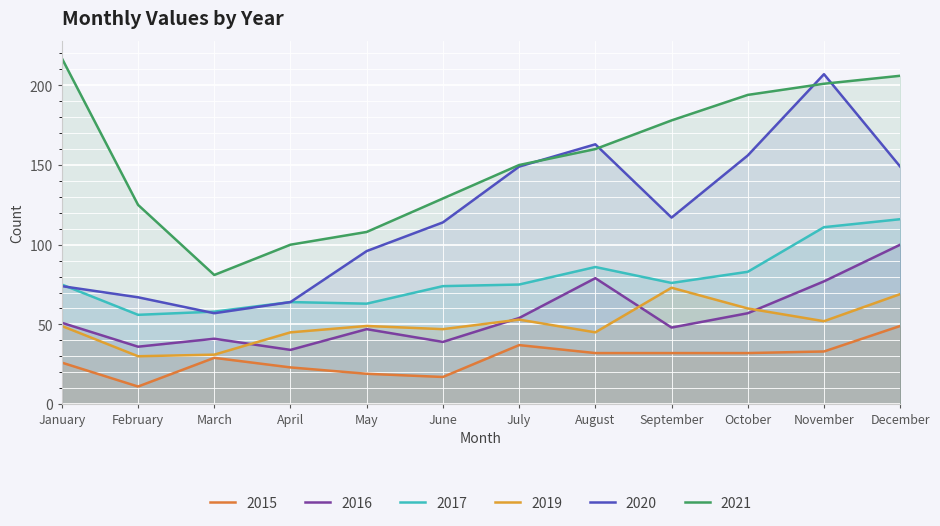

Which category has the lowest value across all series?

February